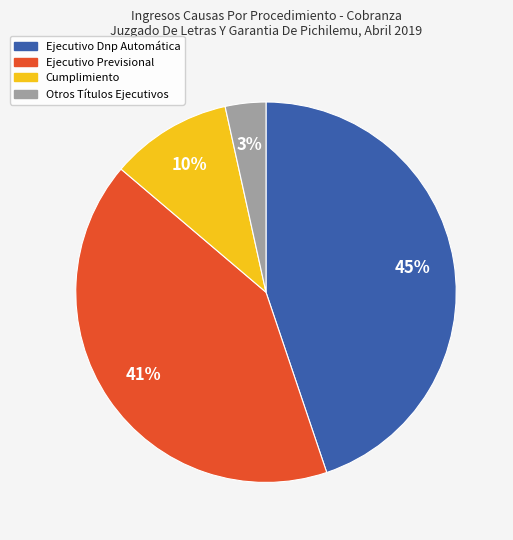

Rank the categories by value from highest to lowest.

Ejecutivo Dnp Automática, Ejecutivo Previsional, Cumplimiento, Otros Títulos Ejecutivos